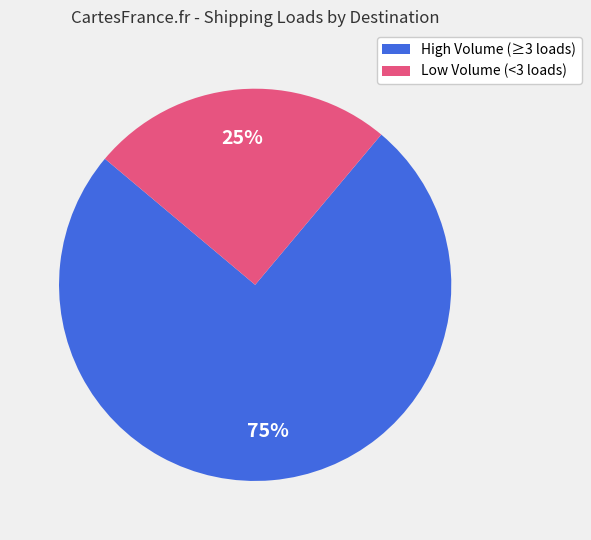

How many slices are in this pie chart?

2